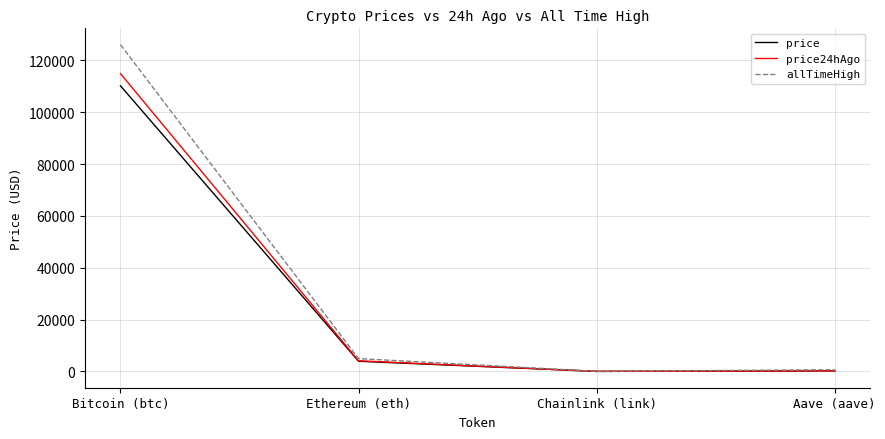

How many values in the allTimeHigh series exceed 4946?

2